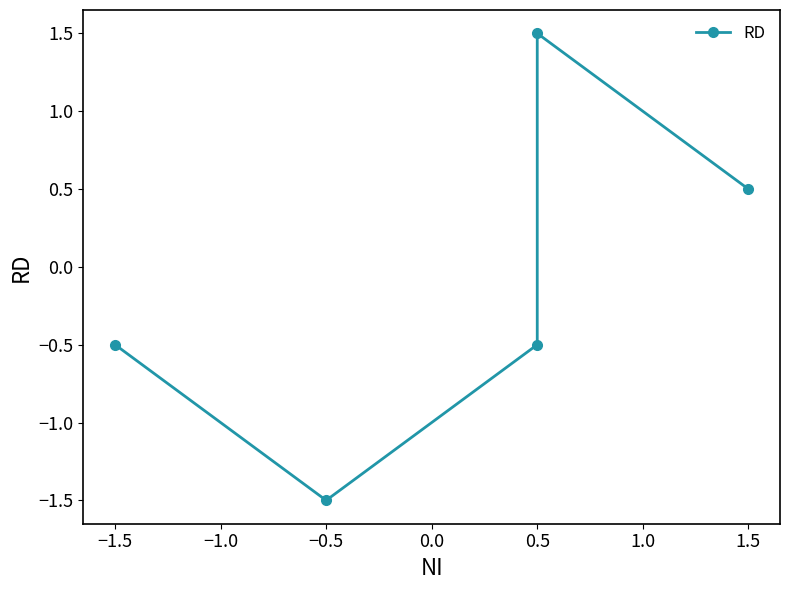

What position from the left is −0.5?

4